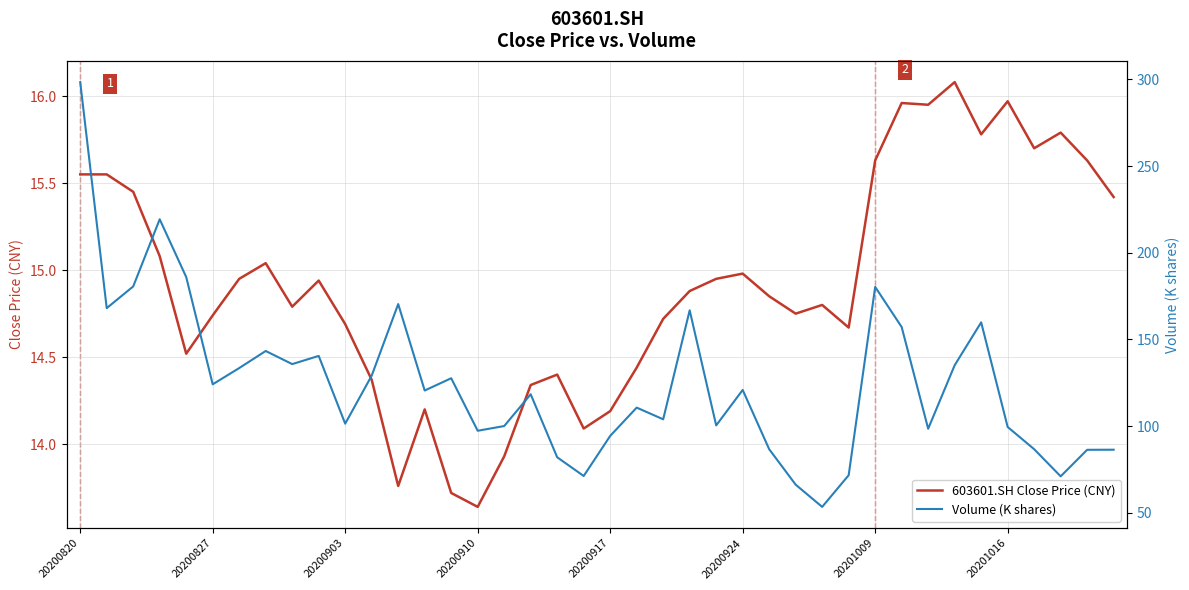

The 603601.SH Close Price (CNY) series shows 24.3 at 20200910. True or false?

False